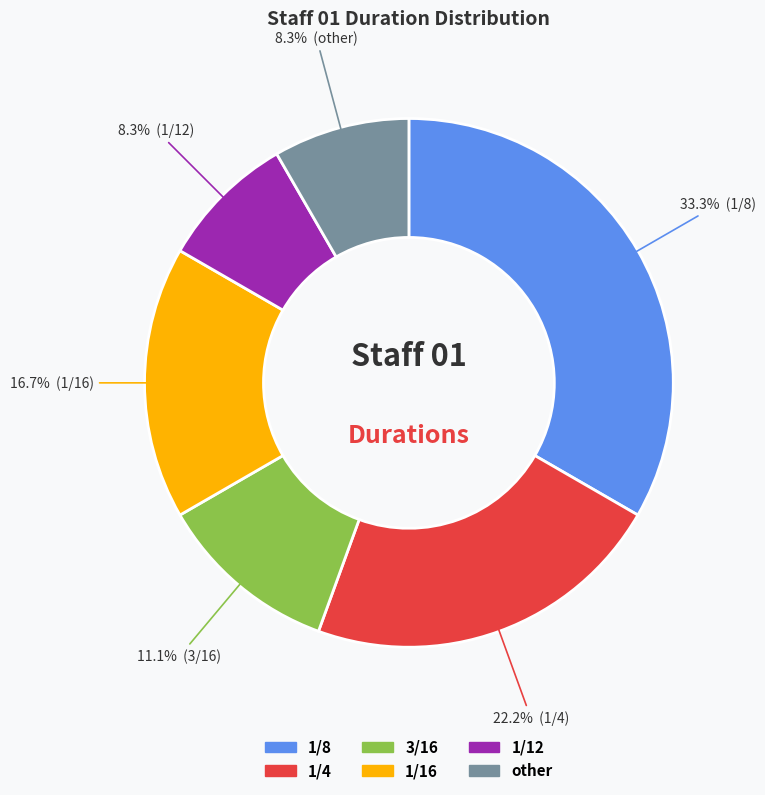

Is there any slice that represents more than half of the pie?

No